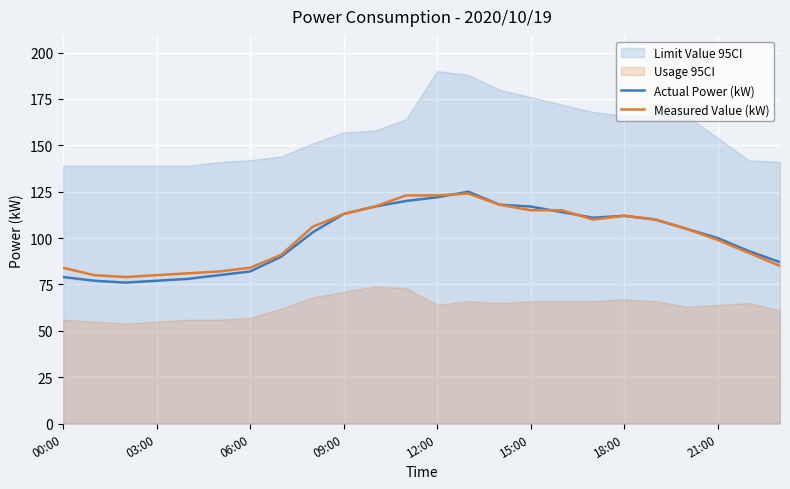

What is the label of the 8th point from the right?

16